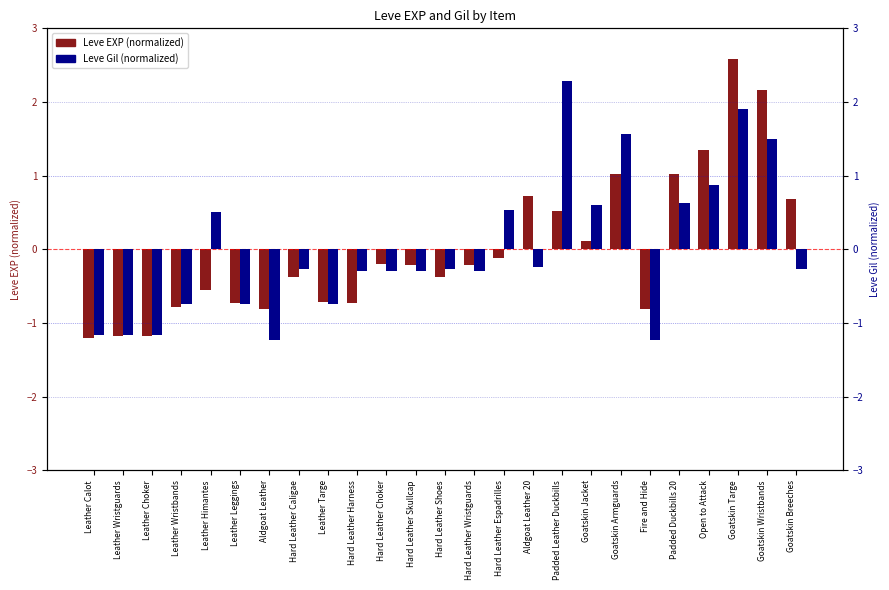

What is the sum of the Leve Gil (normalized) values at Goatskin Targe and Hard Leather Shoes?

1.6